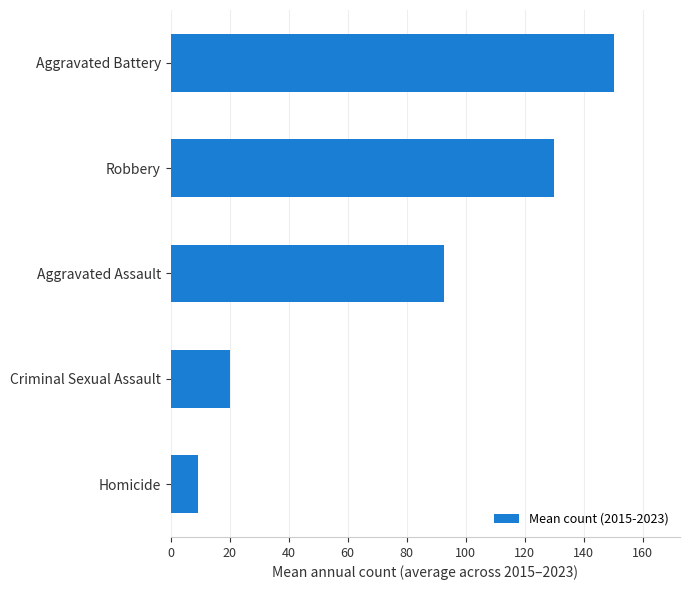

What is the average value?

80.4